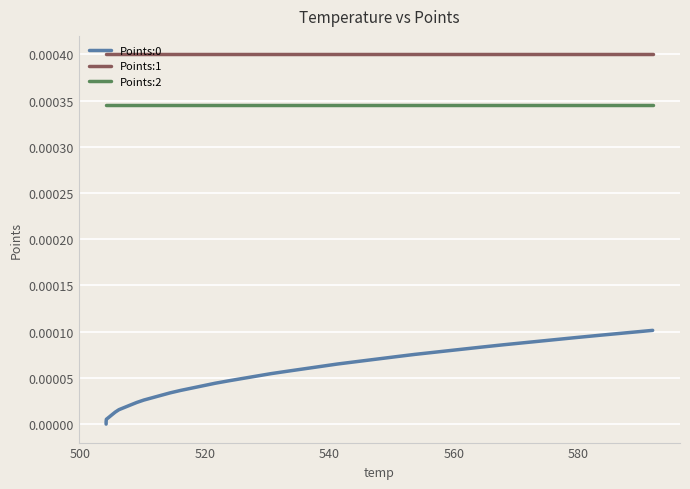

How many lines are shown in the chart?

3